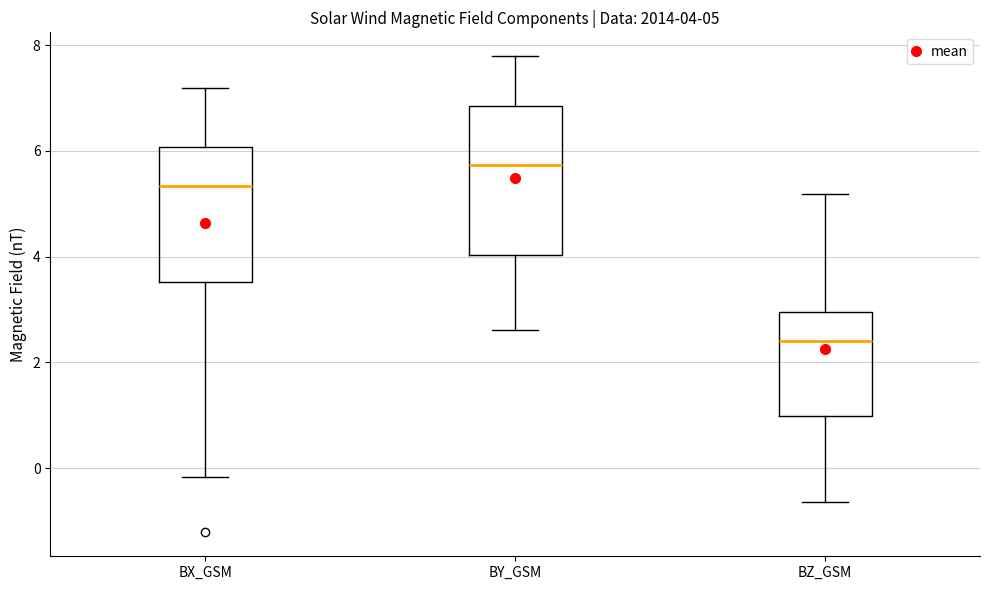

Which box has the lowest median line?

BZ_GSM